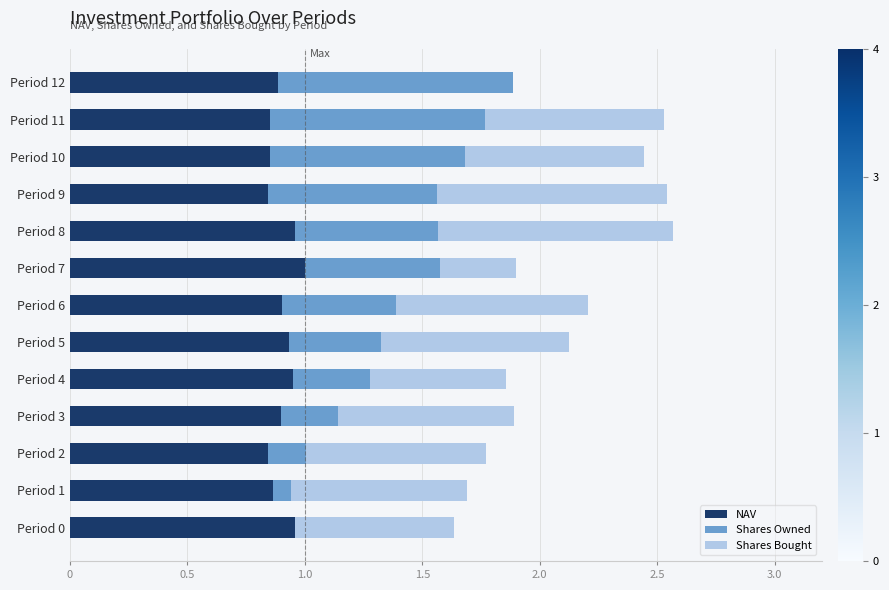

The NAV series shows 0.6 at Period 1. True or false?

False